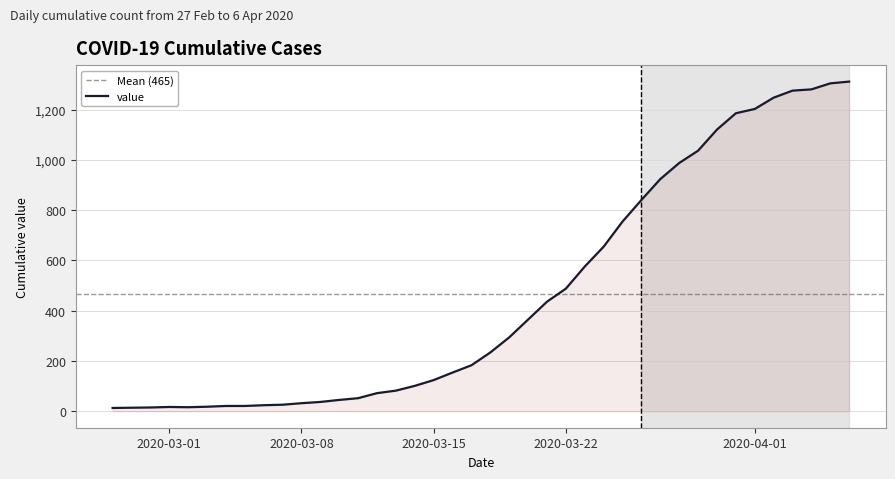

What is the ratio of the value at 2020-03-27 to the value at 2020-02-29?

61.6